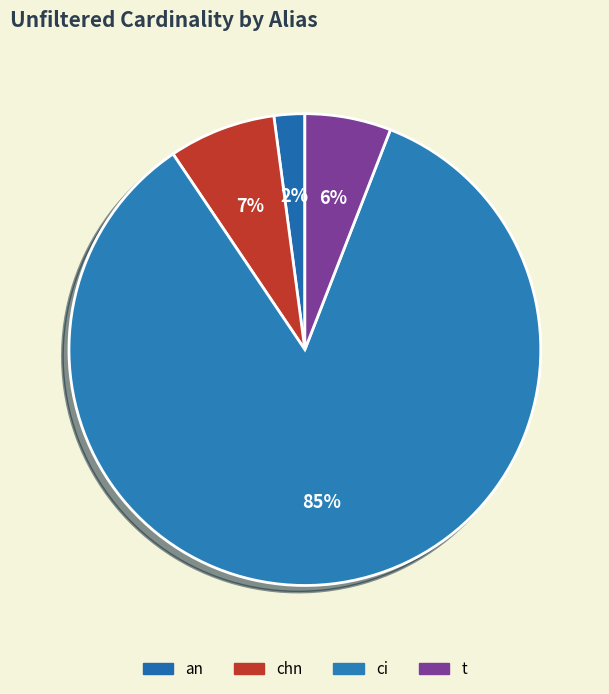

To the nearest percent, what is the difference between the largest and smallest slice percentages?

83%